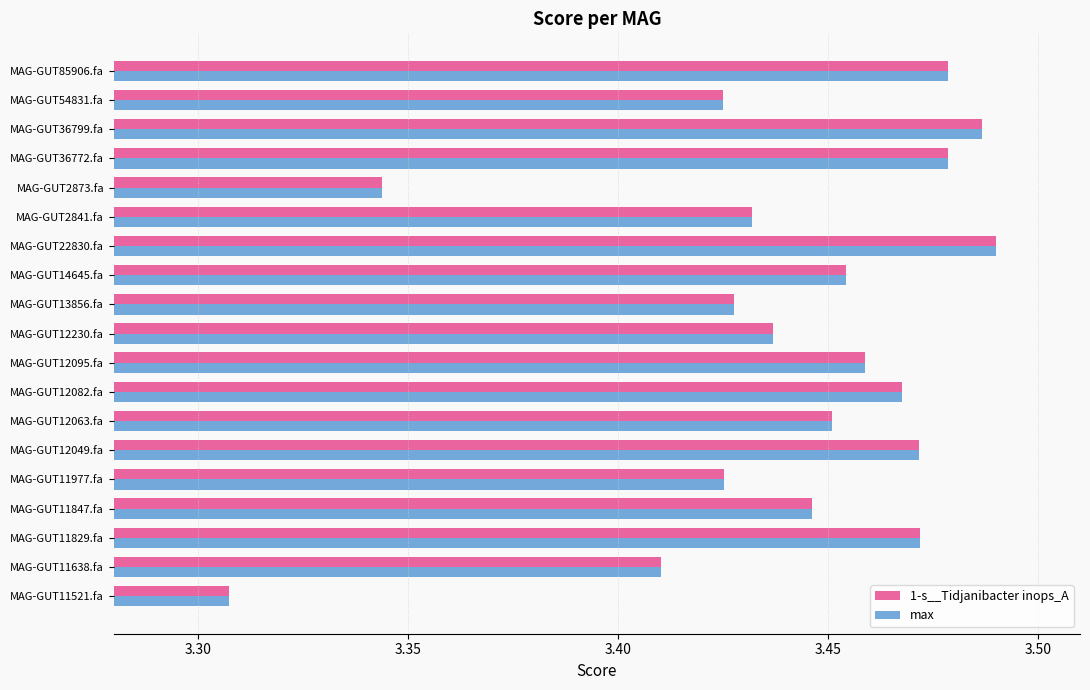

Is the value of 1-s__Tidjanibacter inops_A at MAG-GUT12230.fa greater than the value of max at MAG-GUT12063.fa?

No